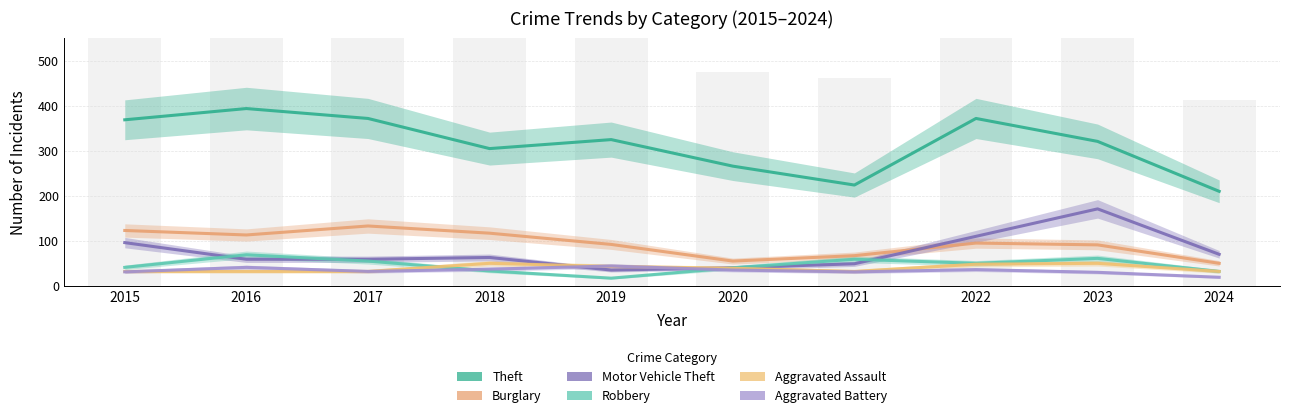

At which label does Burglary reach its peak?

2017